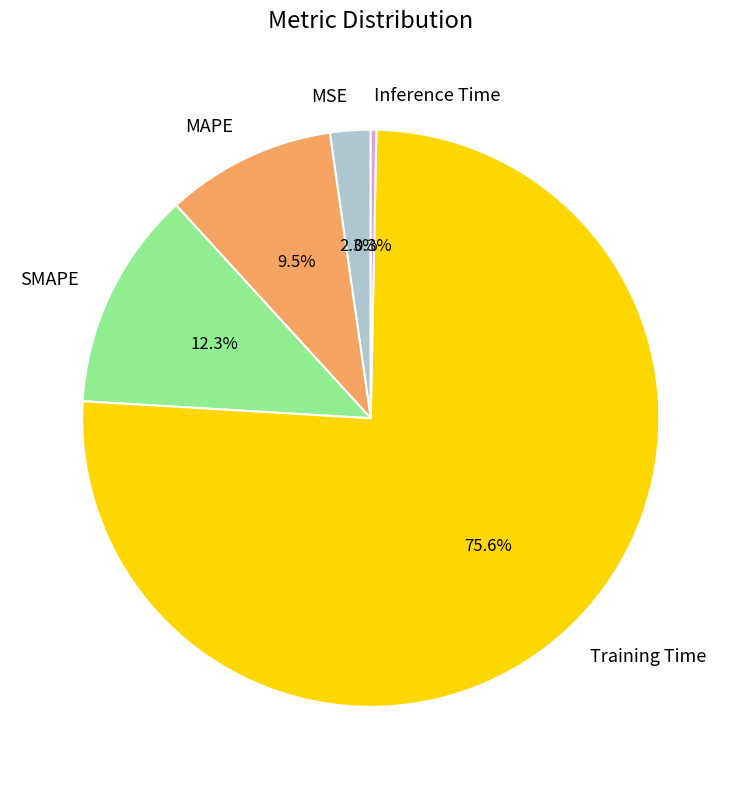

Which has a higher value, MSE or Inference Time?

MSE